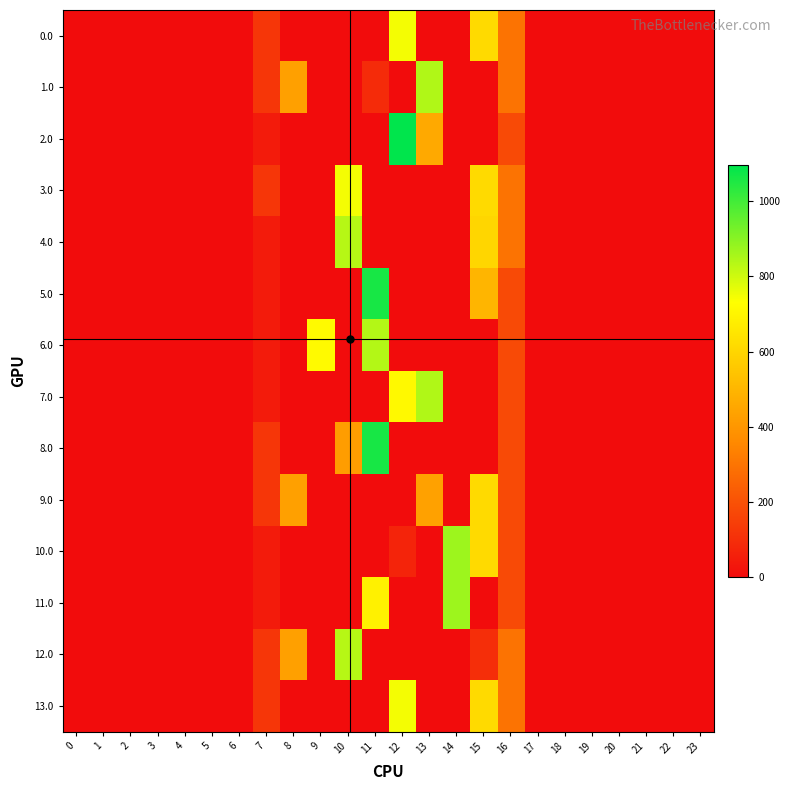

Between 6 and 13, which series saw the biggest shift?

1.0